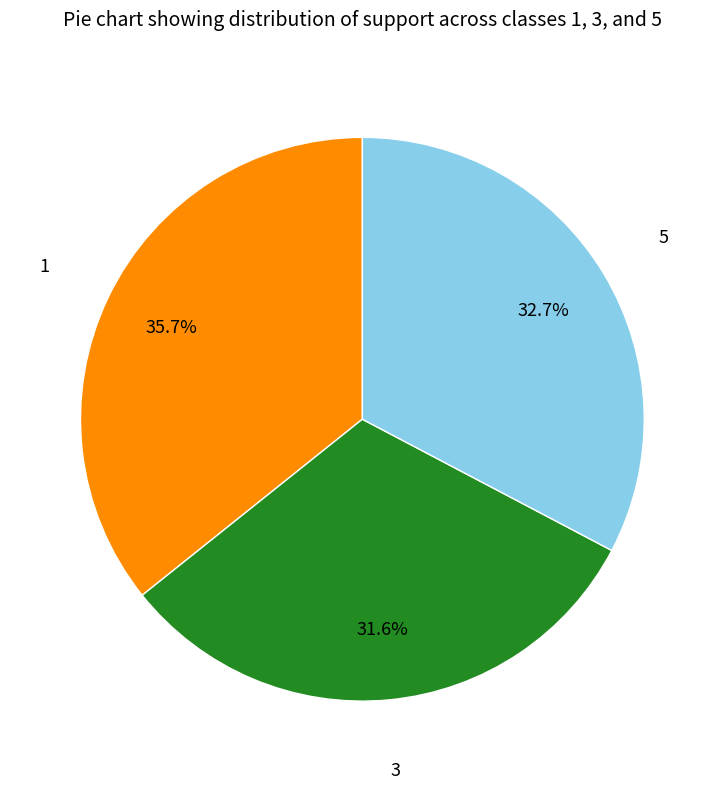

To the nearest percent, what is the difference between the largest and smallest slice percentages?

4%